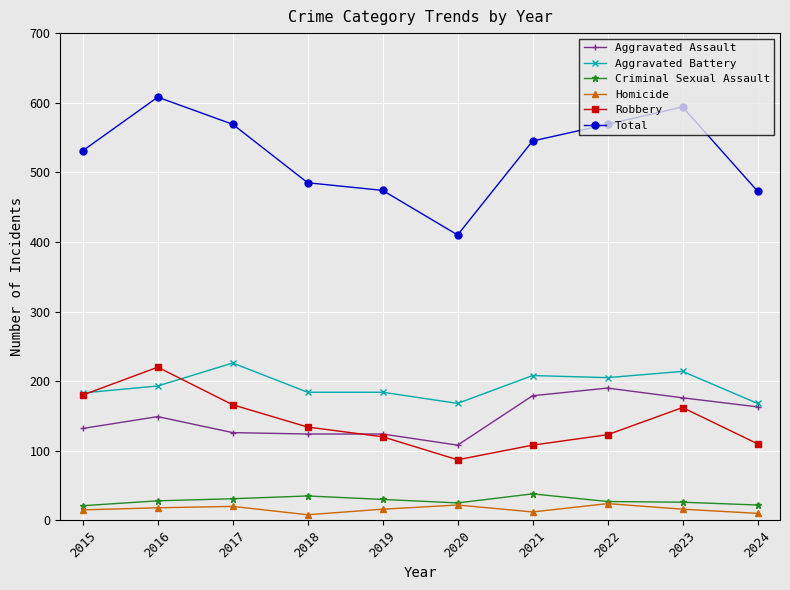

What is the total value across all series at 2024?

946